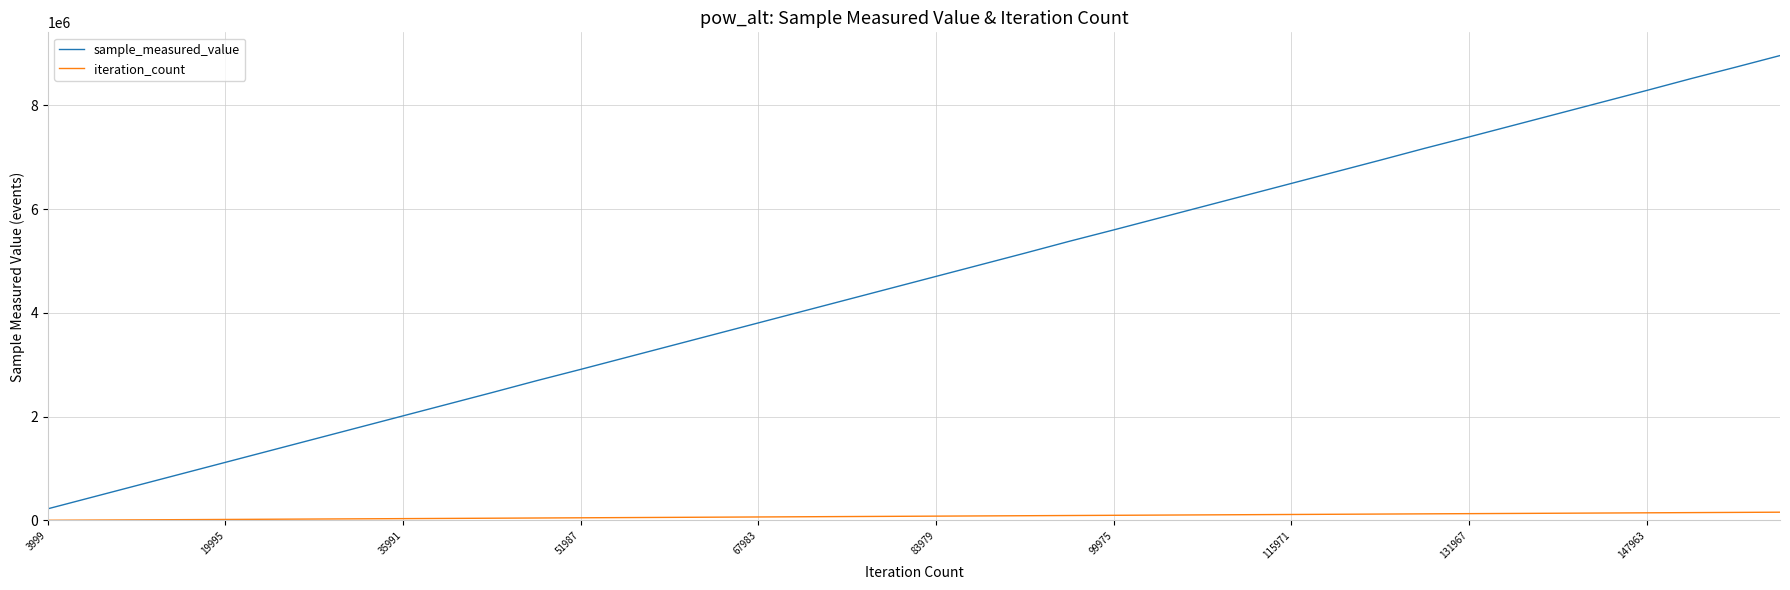

How many lines are shown in the chart?

2